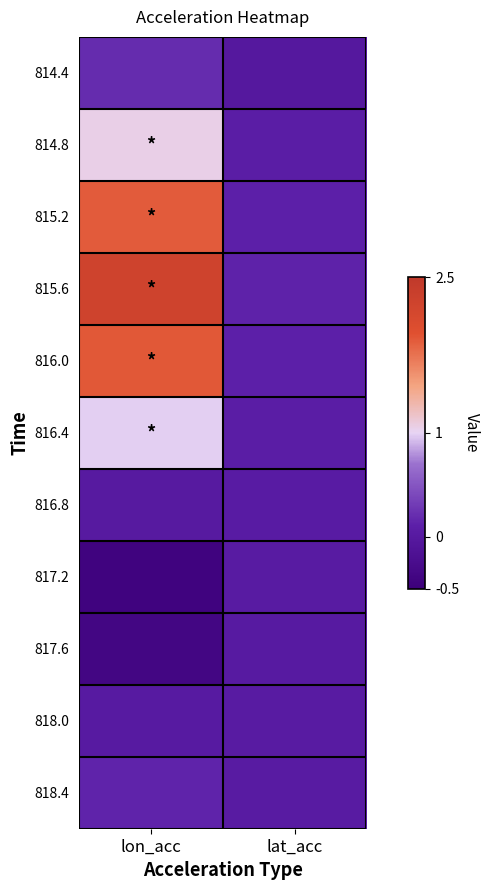

Which series has the widest spread of values?

815.6